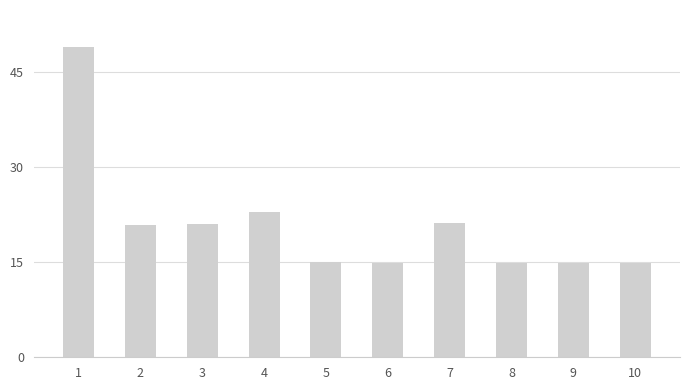

List the labels in order of value, largest first.

1, 4, 7, 3, 2, 5, 6, 9, 10, 8